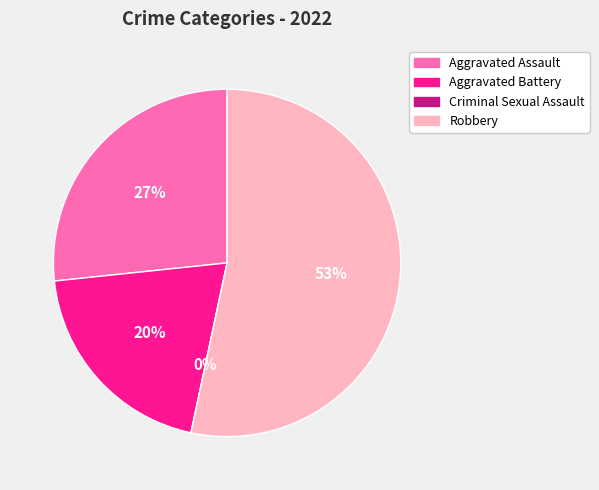

What percentage is the Robbery slice, to the nearest percent?

53%